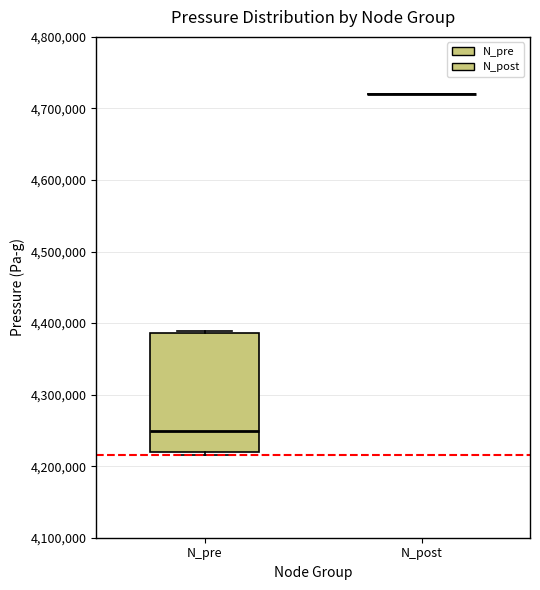

Reading left to right, read every box against the y-axis: the position of its median line, the range the box covers, and the ends of its whiskers. The values are not printed on the chart, so give them approximately, as read against the axis.

N_pre: median 4250000, box 4220000 to 4390000, whiskers 4220000 (just below the box's lower edge) to 4390000
N_post: box collapsed to a line at 4720000, whiskers 4720000 to 4720000